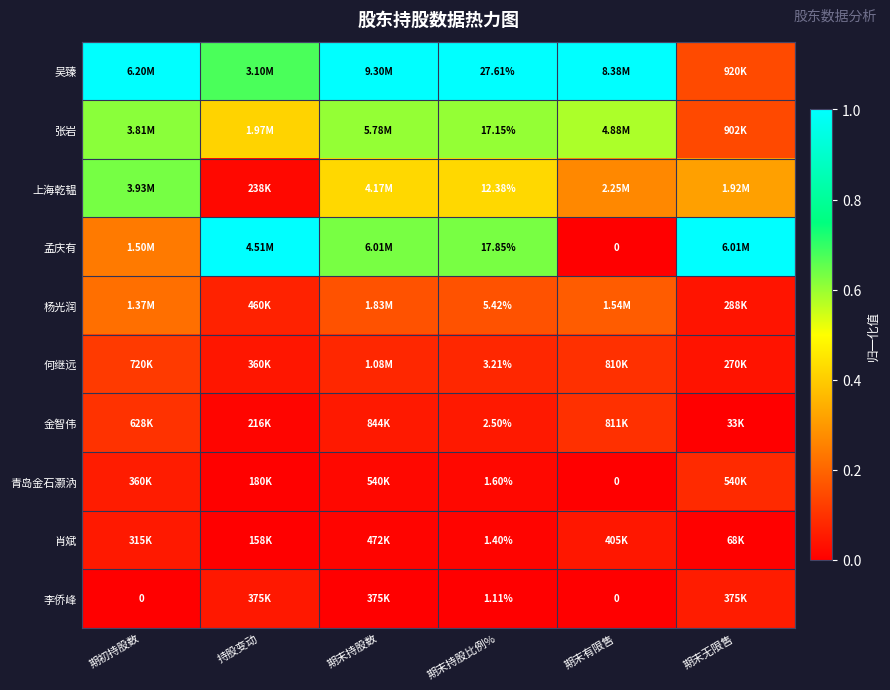

Which category has the lowest value across all series?

期末有限售